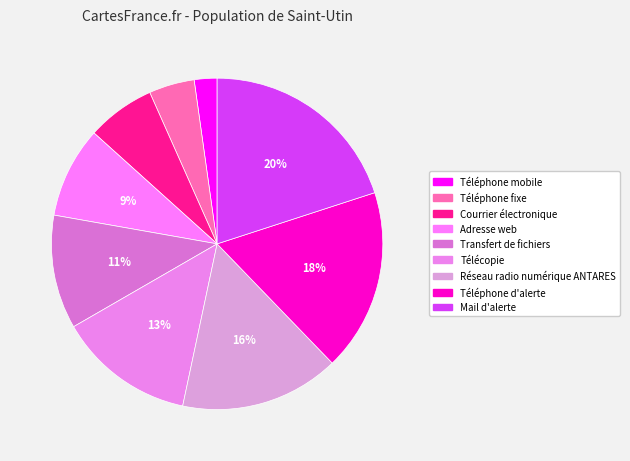

To the nearest percent, what is the average slice percentage?

11%